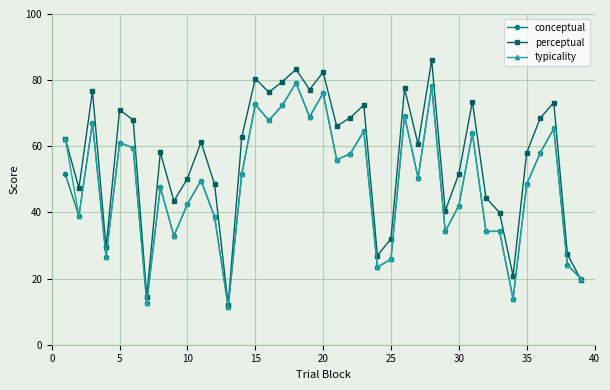

Which series has the largest total across all categories?

perceptual